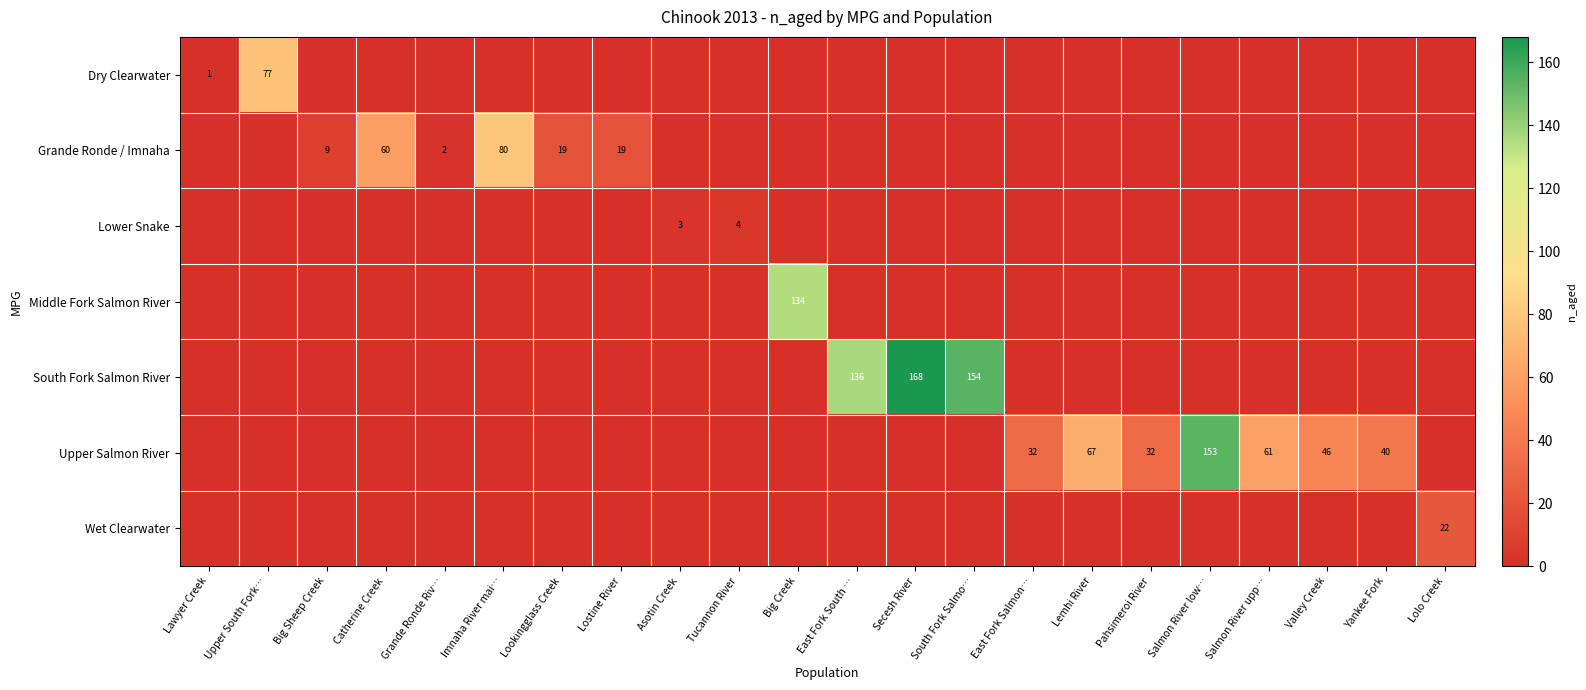

The value of Grande Ronde / Imnaha at Lostine River is 19. True or false?

True